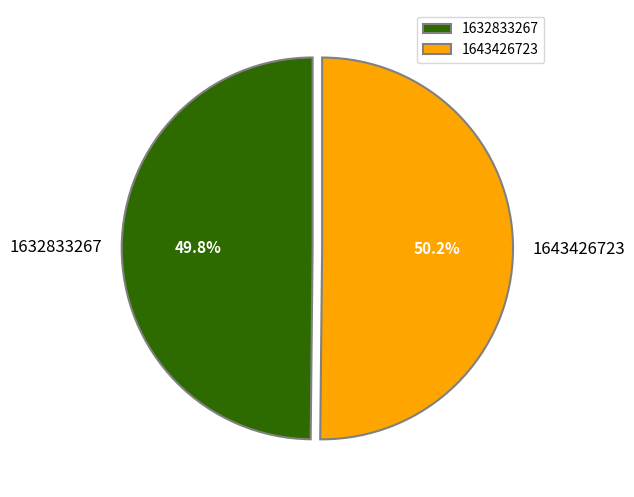

To the nearest percent, what is the combined percentage of 1632833267 and 1643426723?

100%